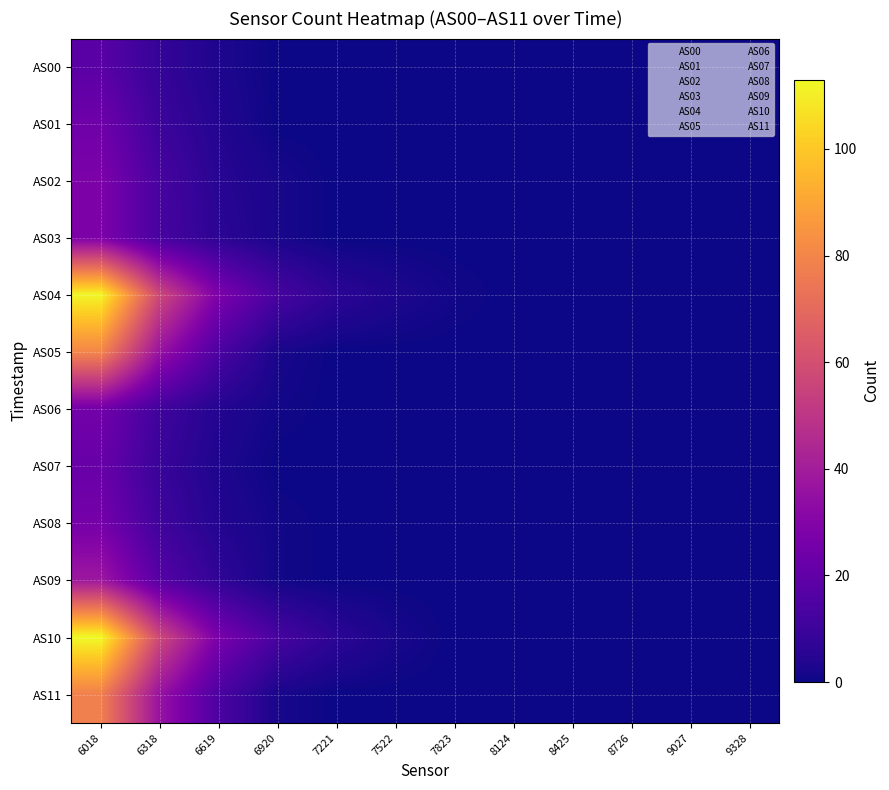

Which series has the largest total across all categories?

AS04